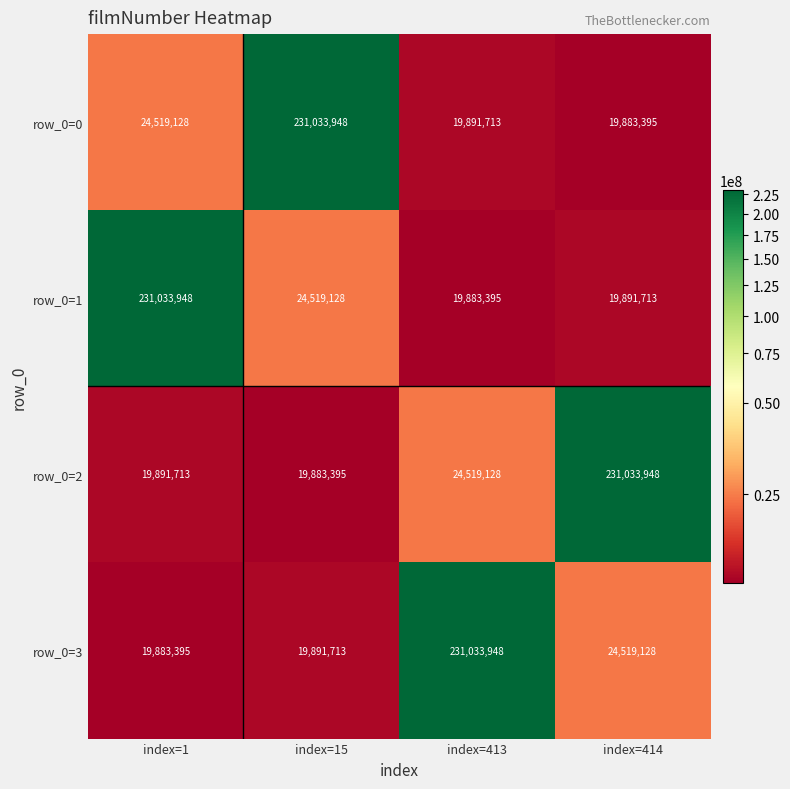

What is the total value across all series at index=414?

295328184